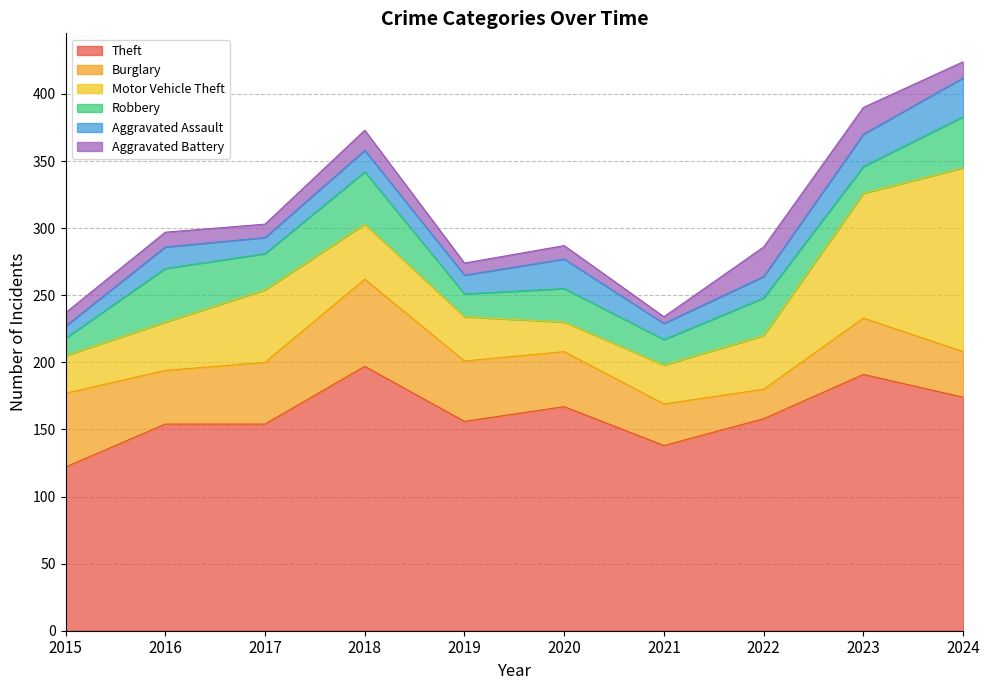

What is the sum of the Robbery values at 2018 and 2015?

52